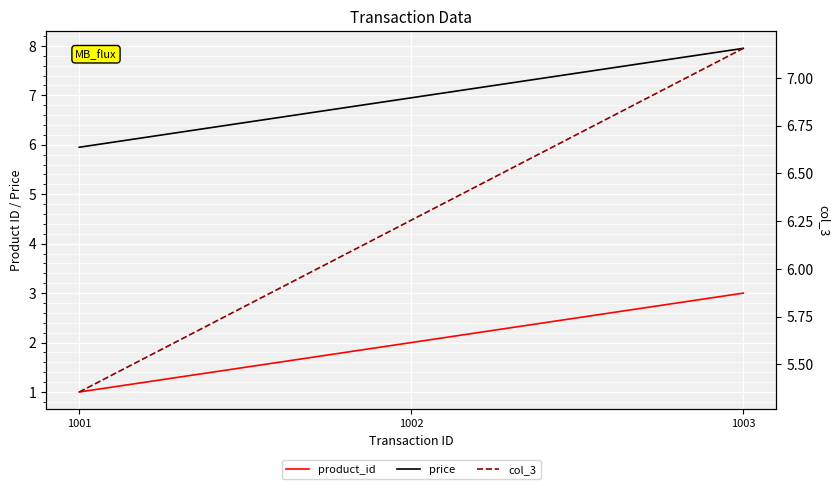

True or false: col_3 has a value of 5.4 at 1001.

True